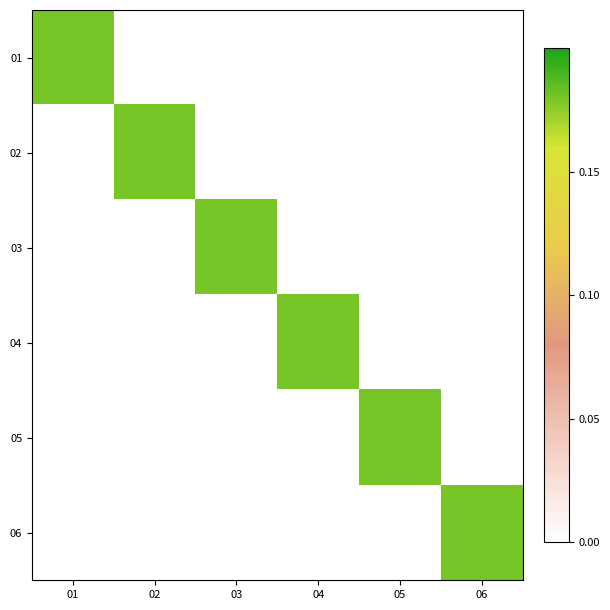

Which series has the largest total across all categories?

01